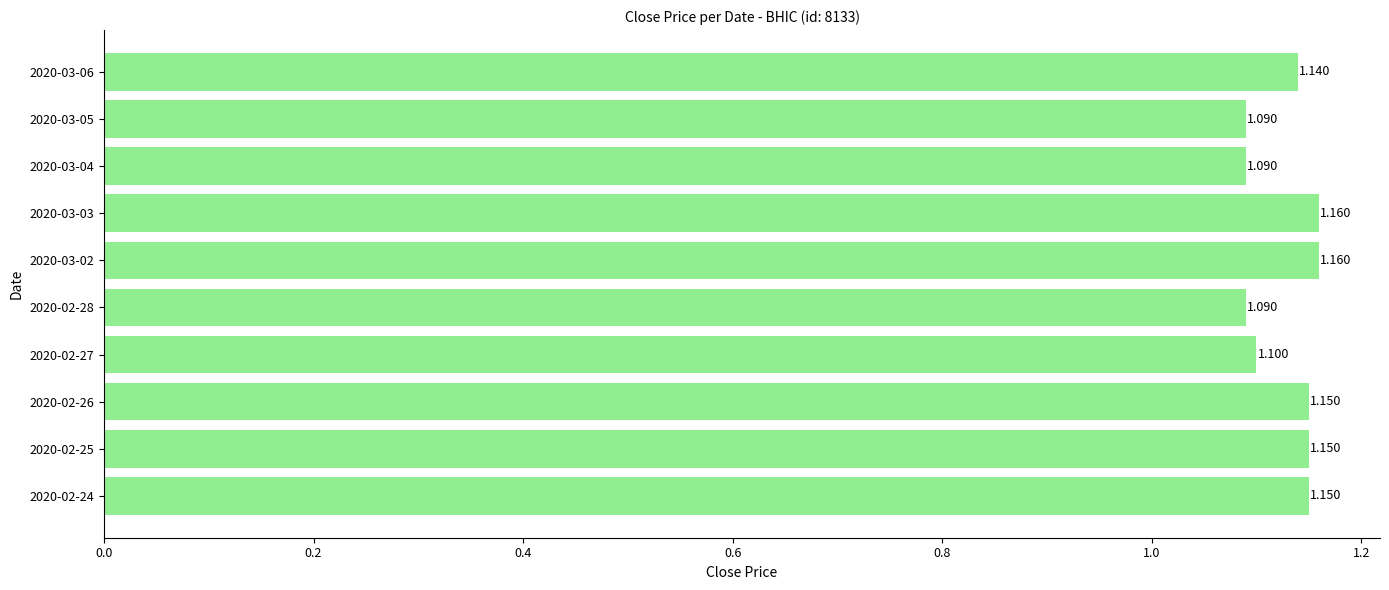

Count the values in the range 1 to 2.

10